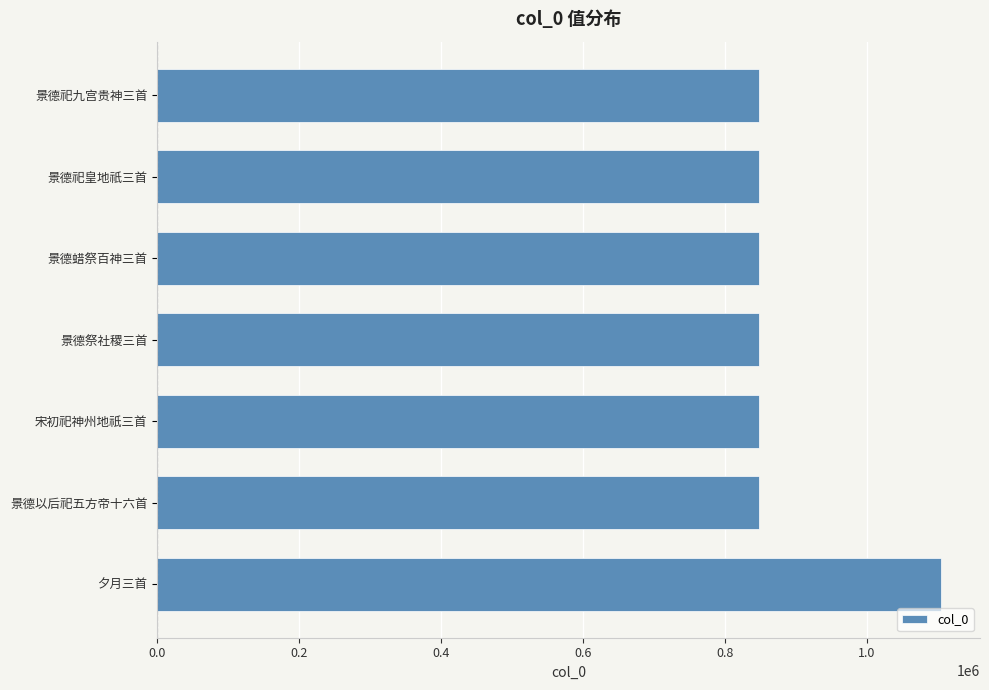

What is the label of the 2nd bar from the top?

景德祀皇地祇三首